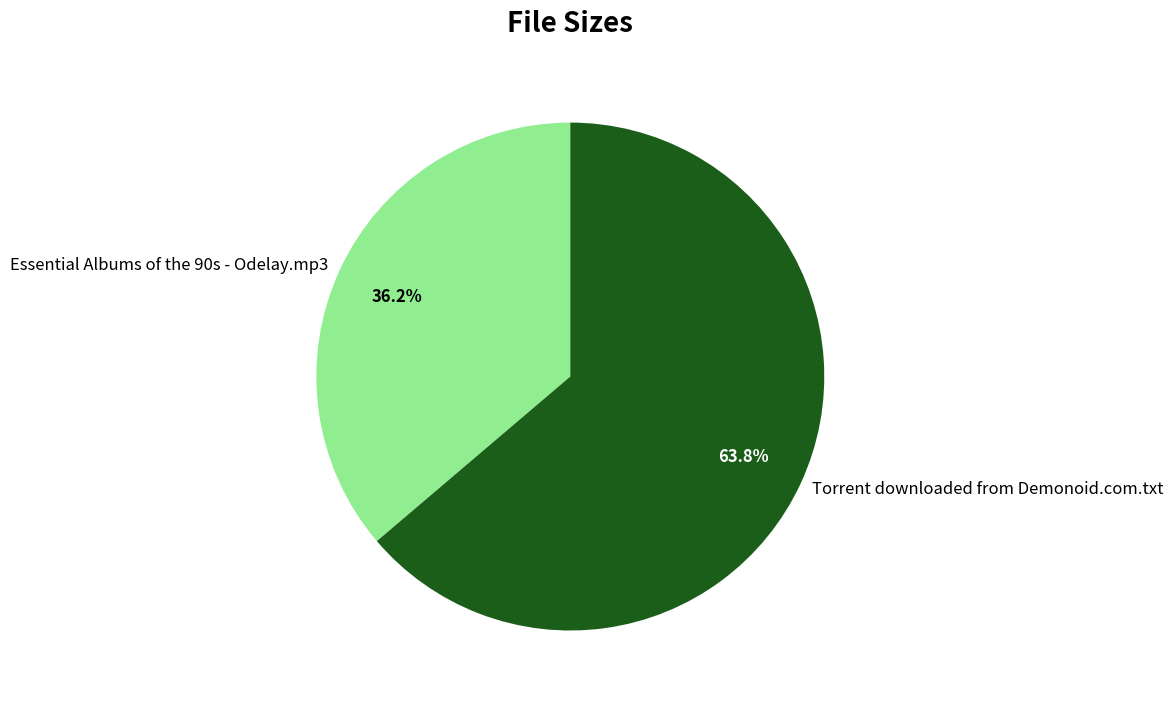

Combined, do Essential Albums of the 90s - Odelay.mp3 and Torrent downloaded from Demonoid.com.txt account for over 50%?

Yes